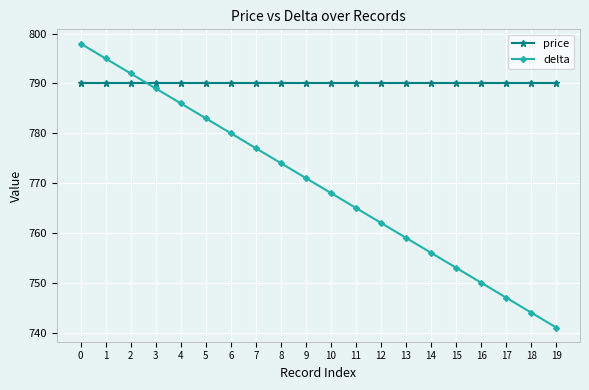

True or false: delta has more than 1 interior local peaks.

False